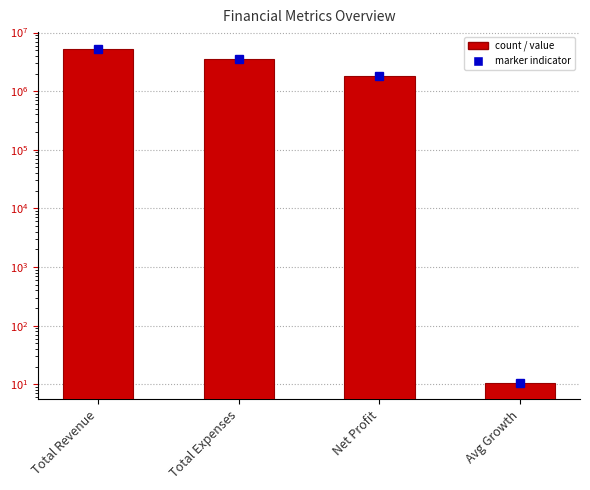

Reading left to right, extract all data points from this chart.

Total Revenue=5280000.0	Total Expenses=3500000.0	Net Profit=1780000.0	Avg Growth=10.7